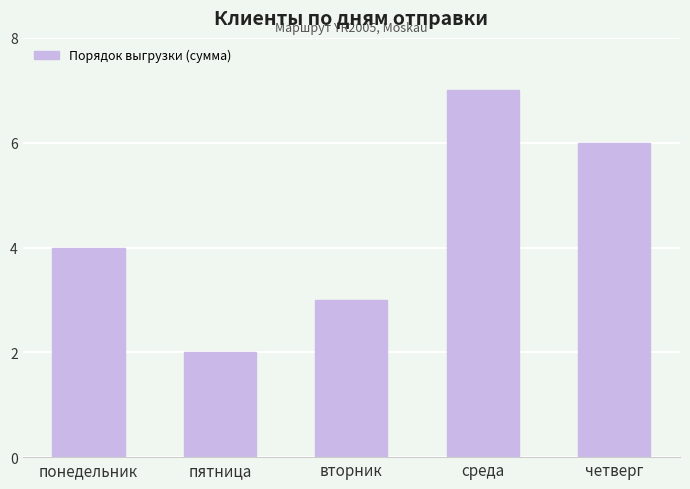

What is the sum of the values at вторник and пятница?

5